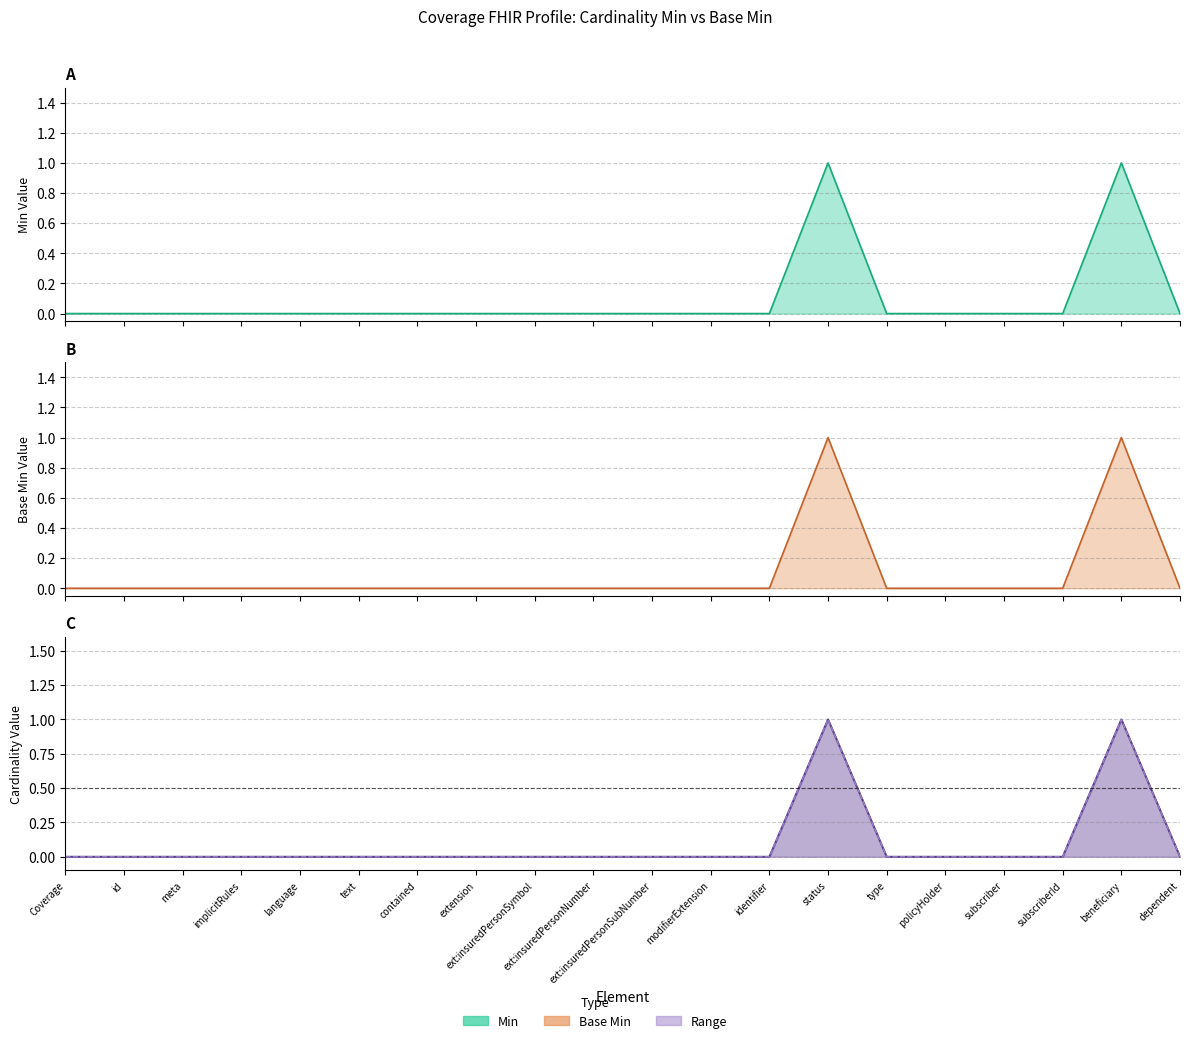

True or false: Base Min (line) and Min (line) intersect in this chart.

False